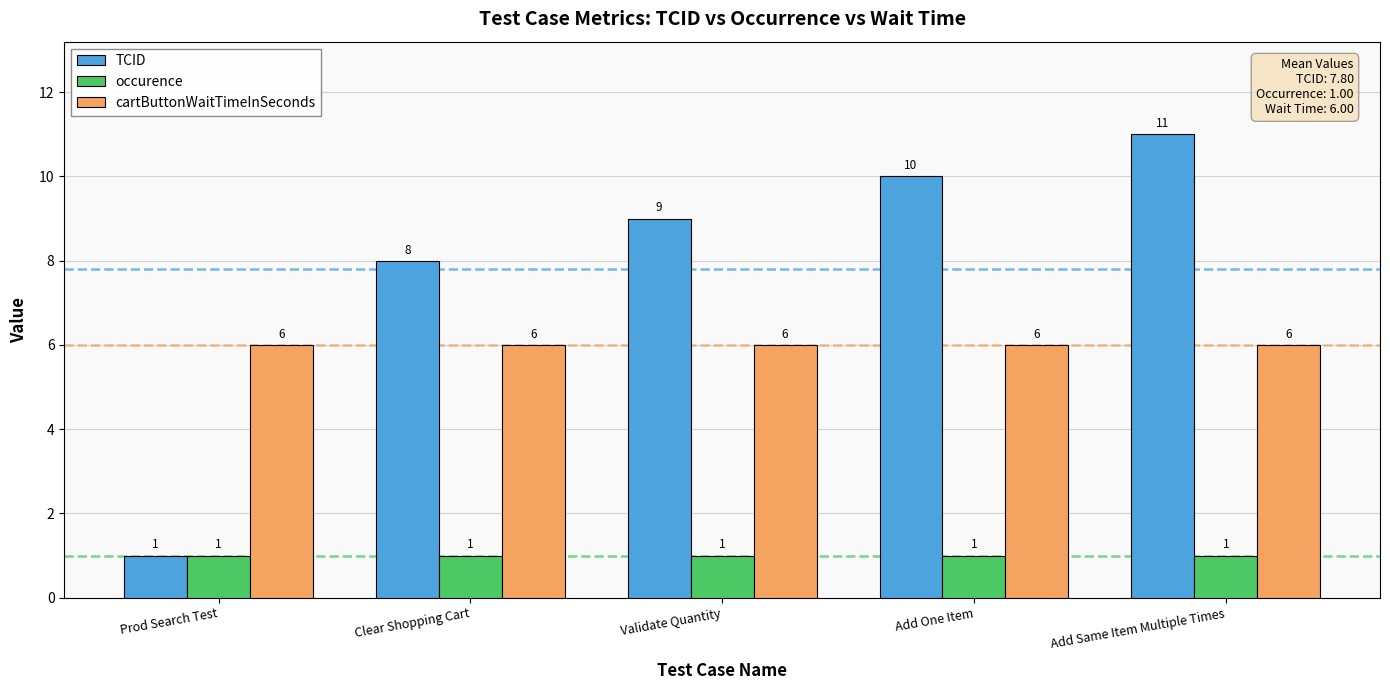

What are all the series names shown in the legend?

TCID, occurence, cartButtonWaitTimeInSeconds